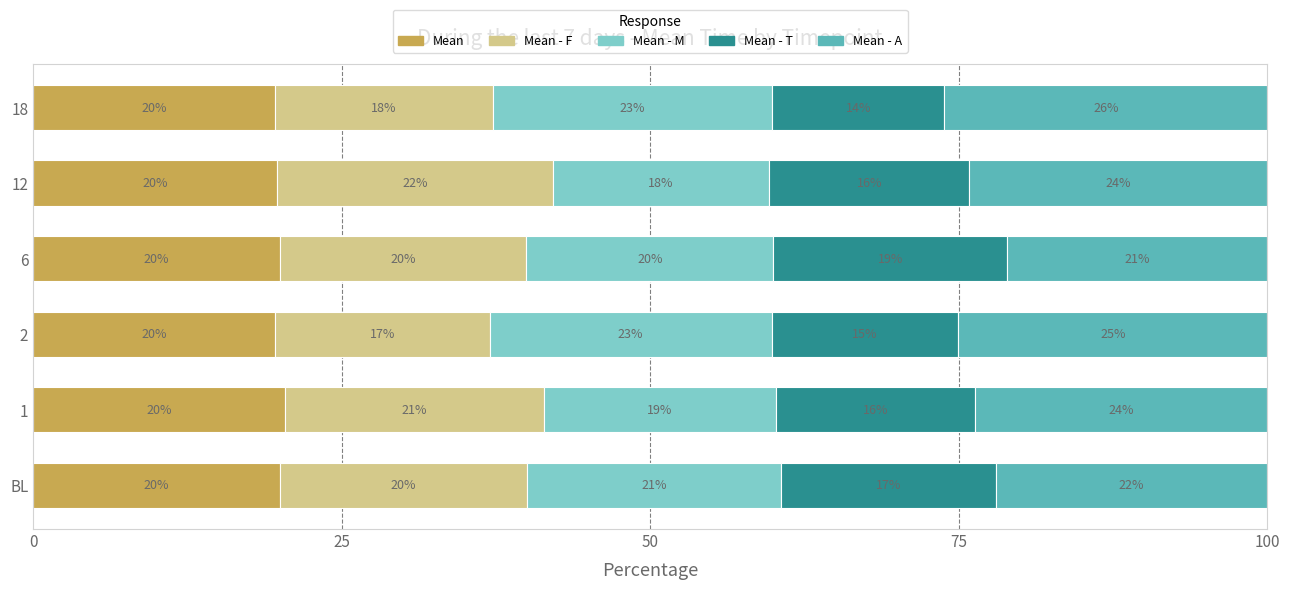

Which category has the lowest value in the Mean series?

18